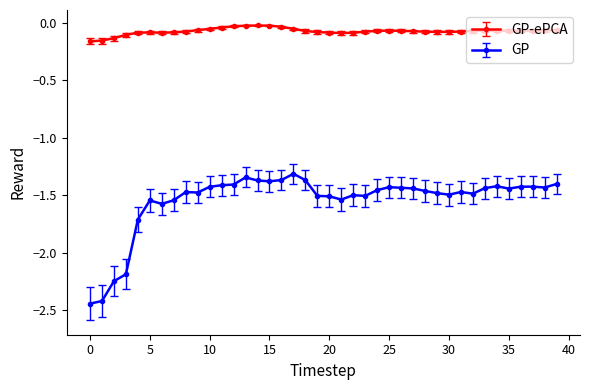

Rank the series by their maximum value, from highest to lowest.

GP-ePCA, GP